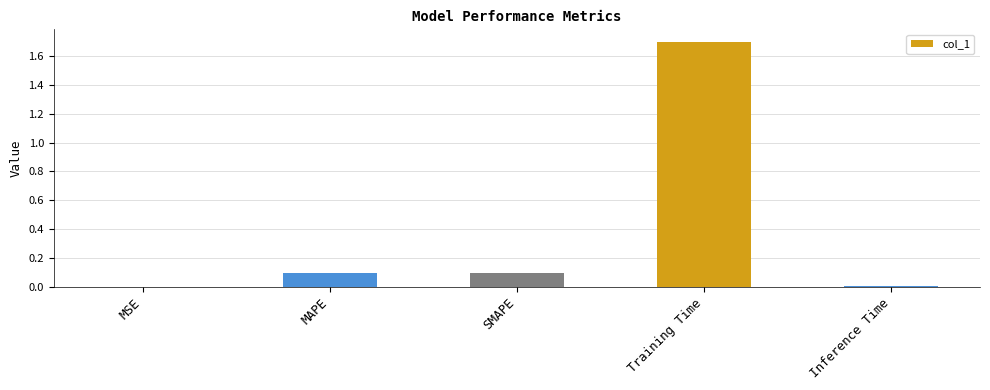

Read the value at Training Time.

1.7